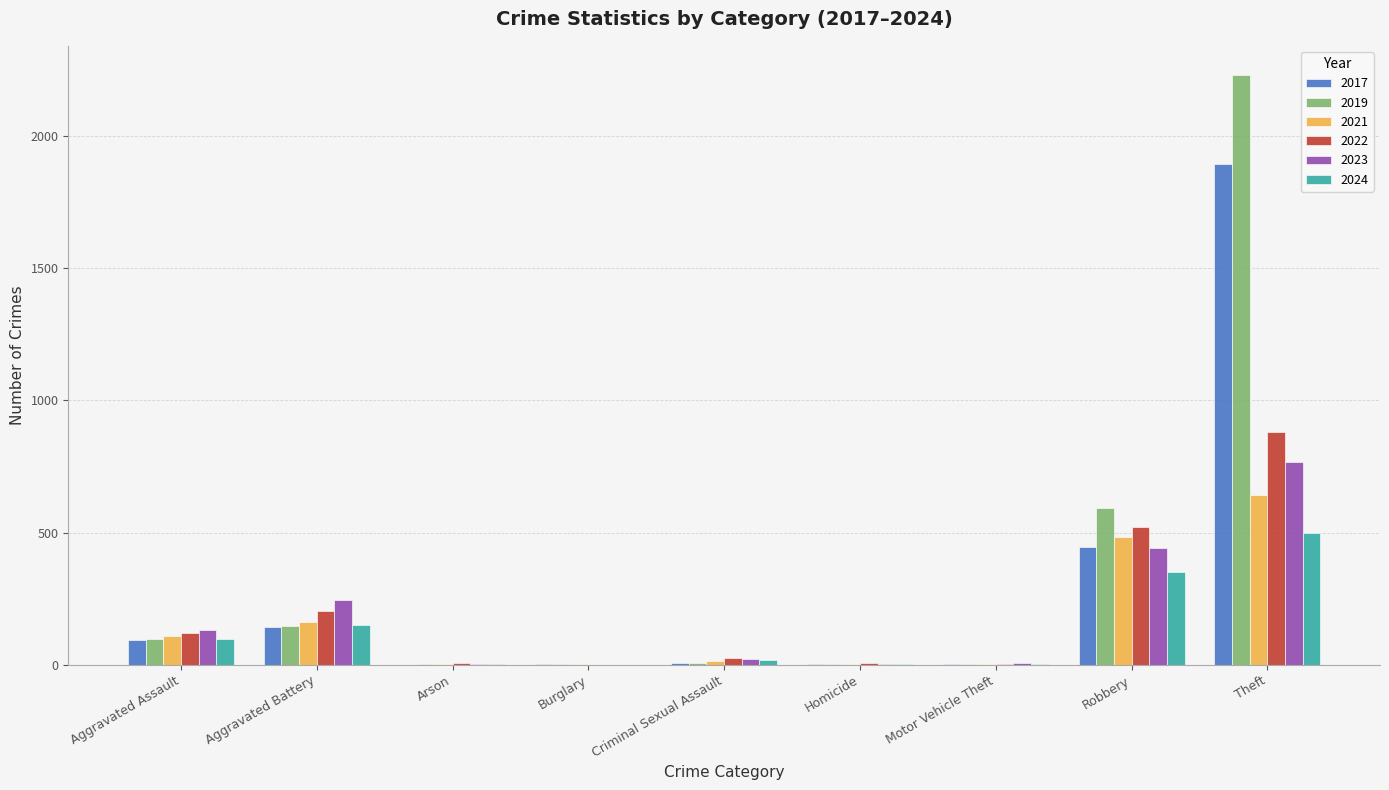

Is it true that 2021 equals 696 at Robbery?

False